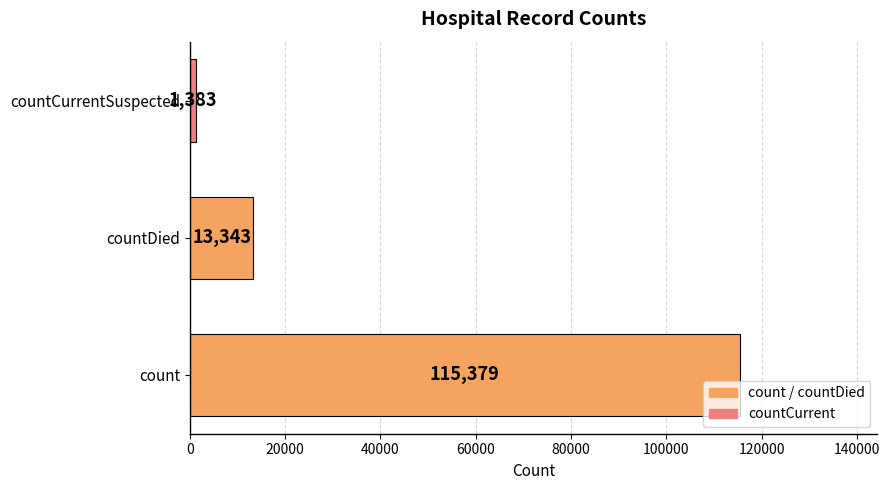

List the labels in order of value, largest first.

count, countDied, countCurrentSuspected